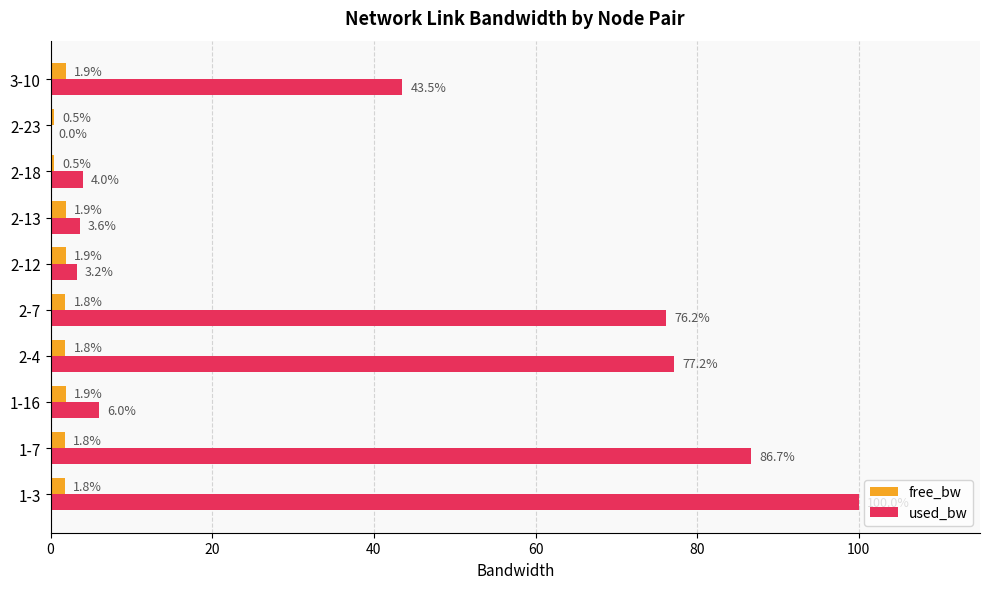

What is the sum of the used_bw values at 2-12 and 1-7?

89.9